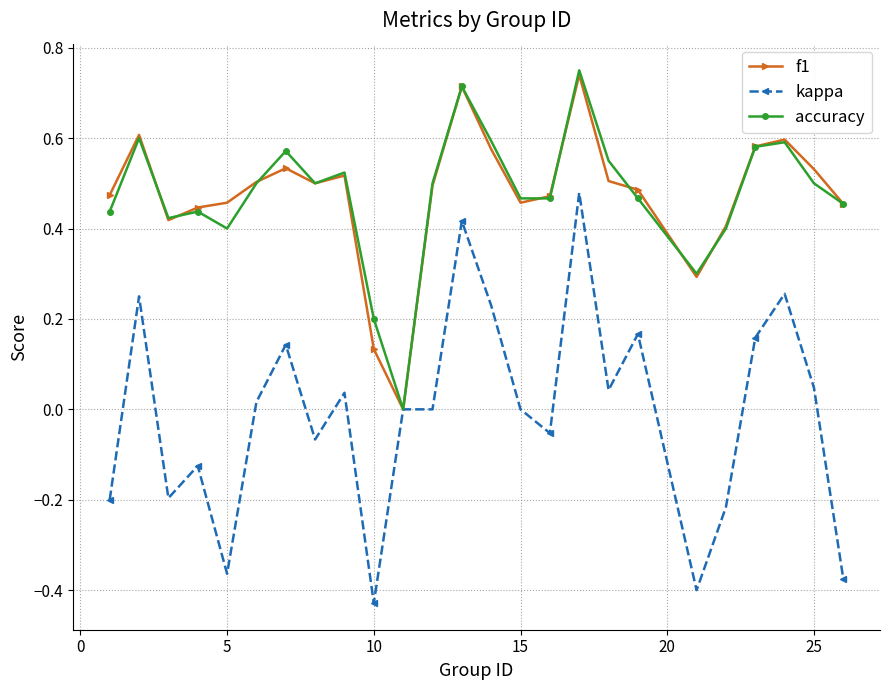

True or false: kappa has more than 2 points higher than both neighbors.

True